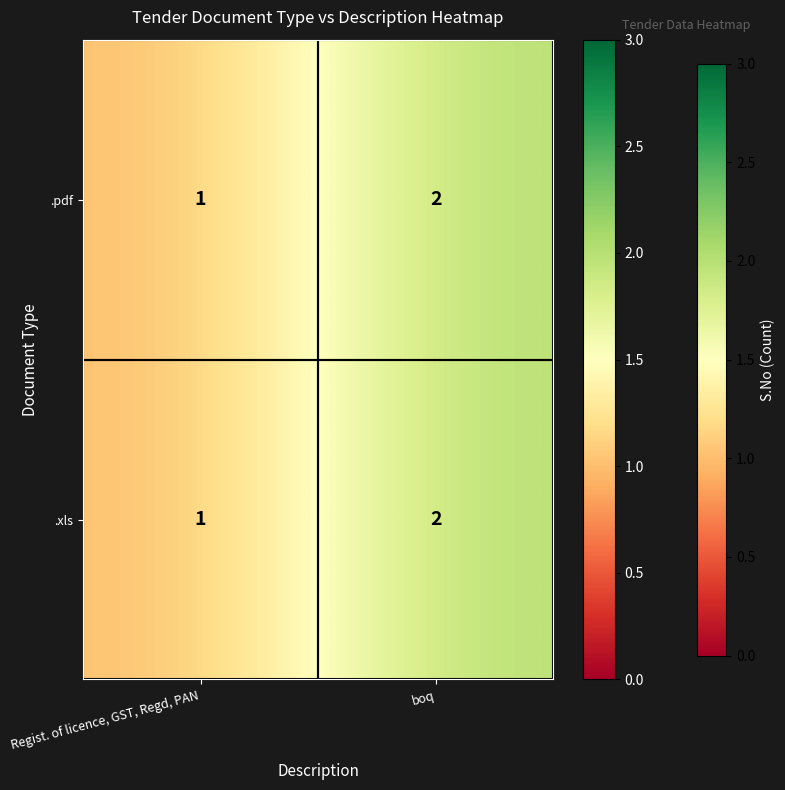

Which category has the highest value in the .pdf series?

boq